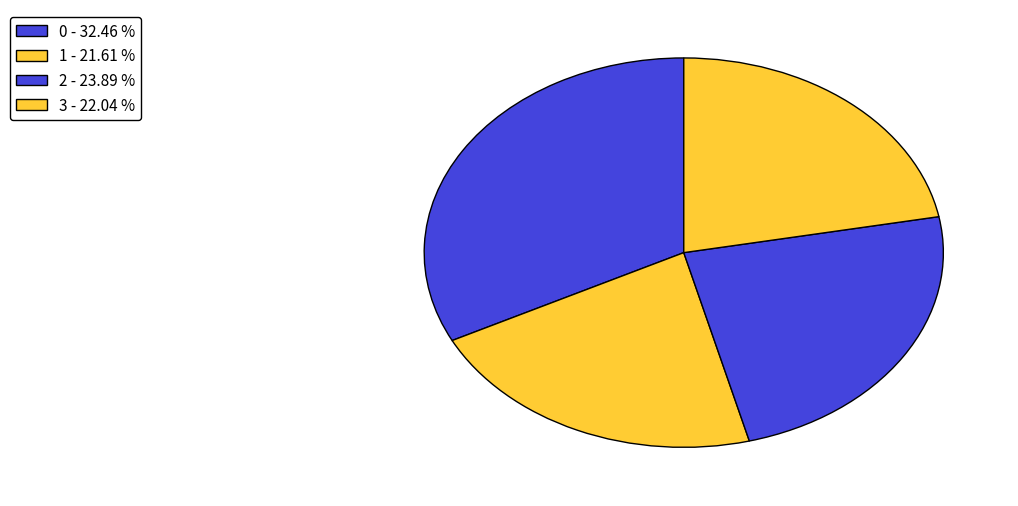

The 2 slice represents 12% of the pie. True or false?

False